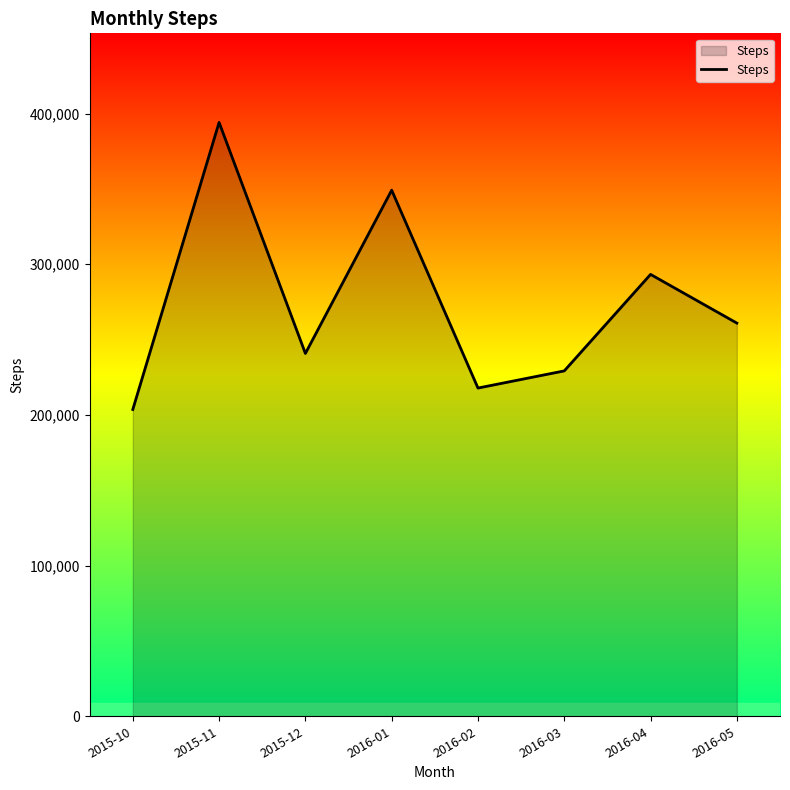

How many interior local peaks (higher than both neighbors) does the data have?

3